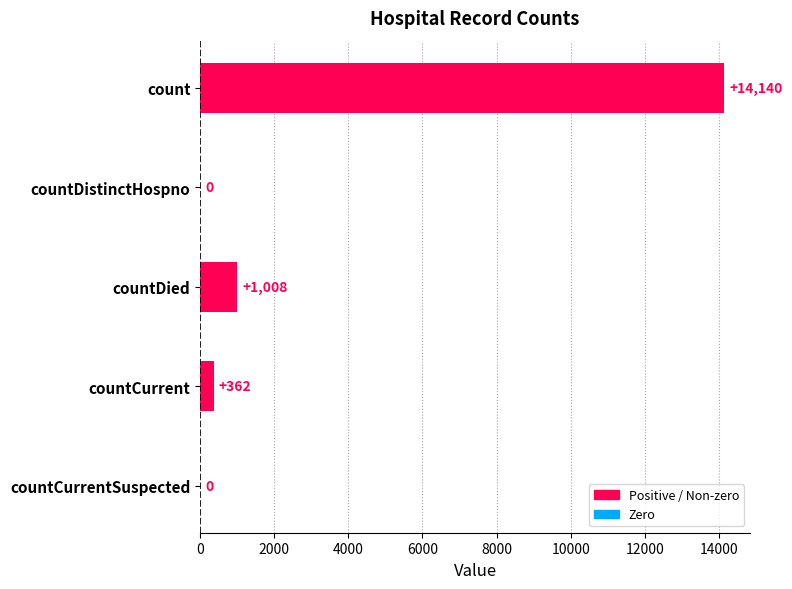

The value at count is 19455. True or false?

False